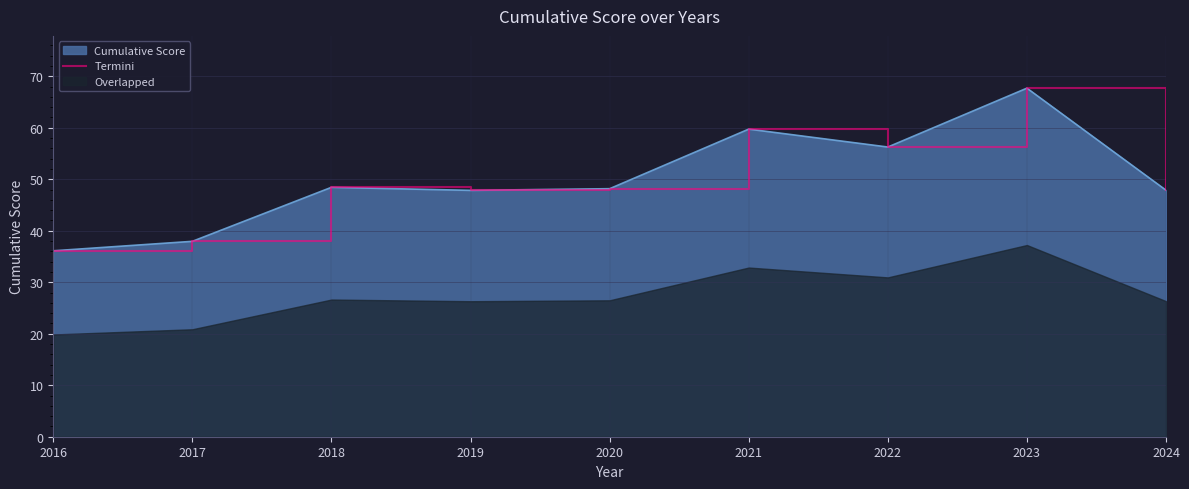

Is it true that the value at 2023 is 67.7?

True